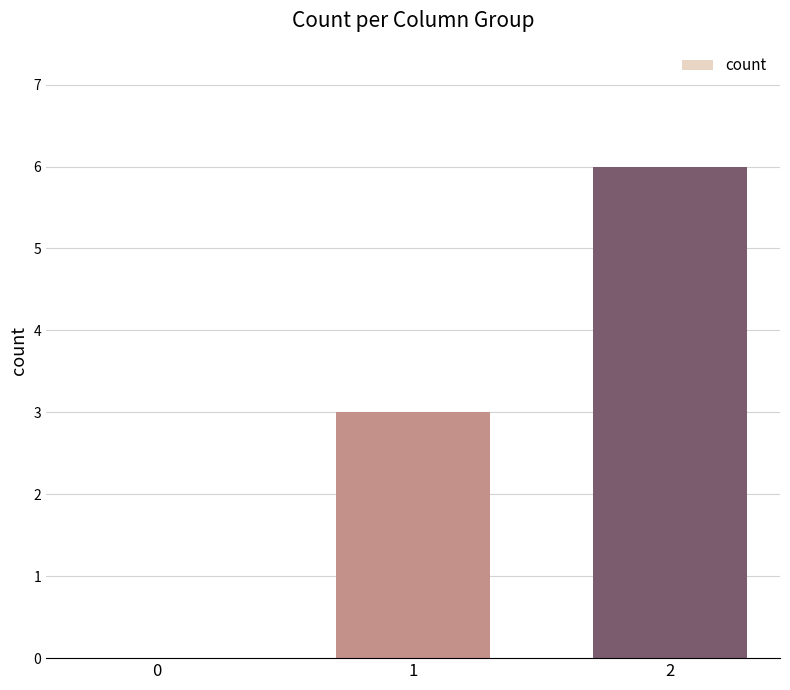

What is the change in value from 0 to 2?

+6